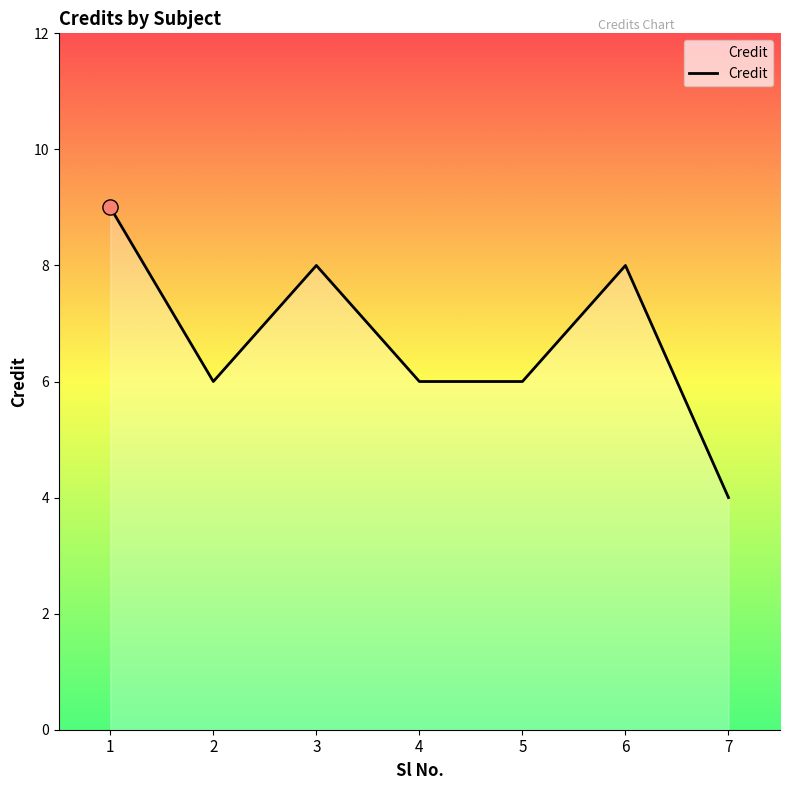

Between 1 and 4, which is larger?

1